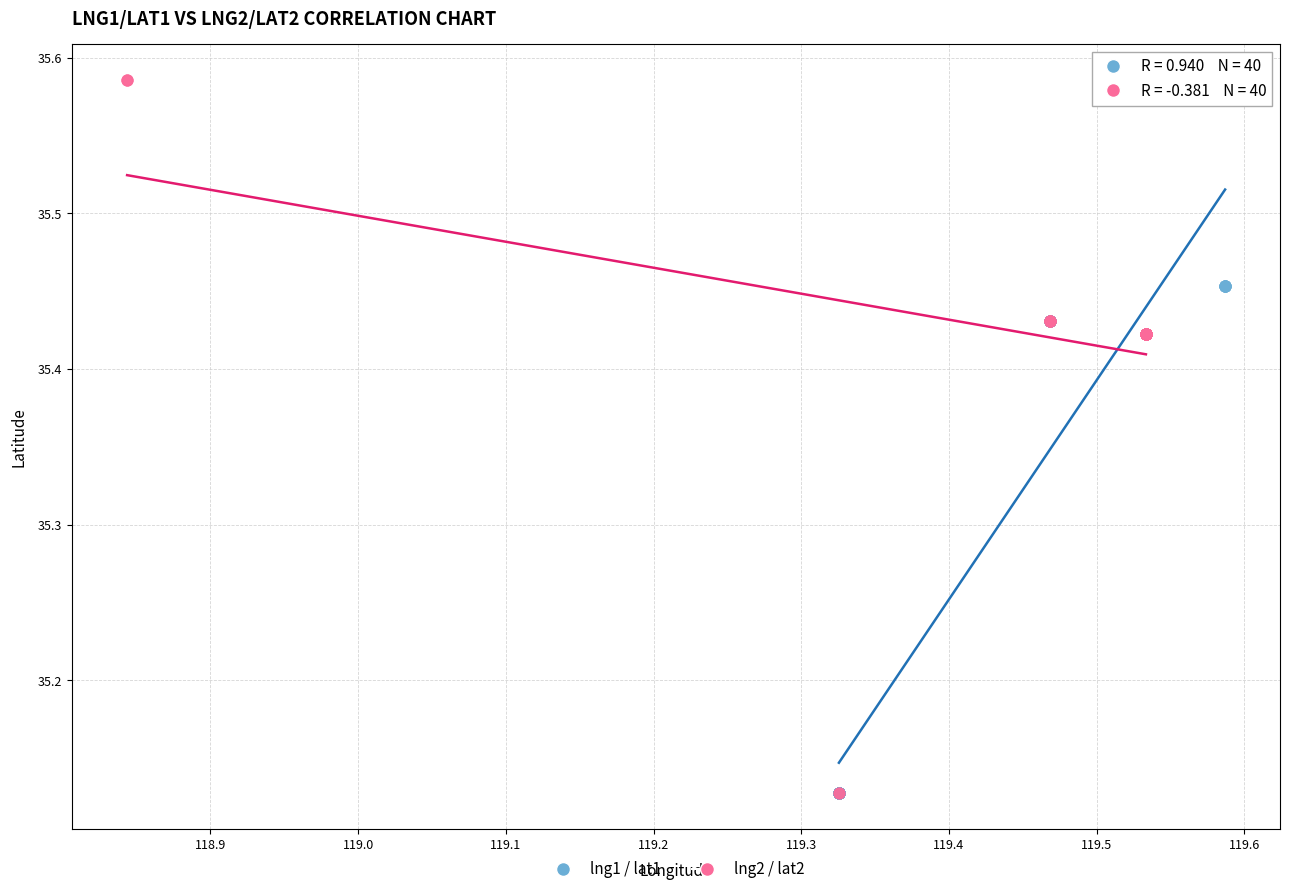

Which series has the largest Y range (max minus min)?

lng2 / lat2